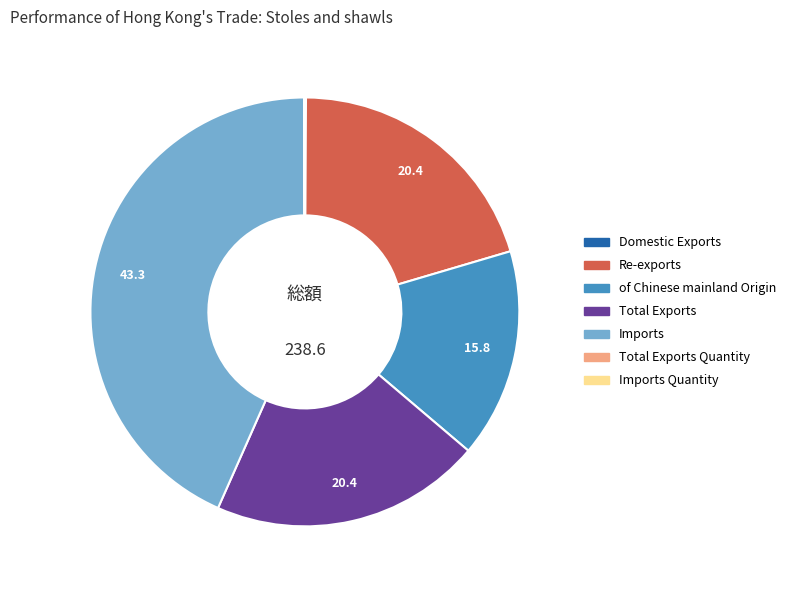

Does any single category account for the majority?

No